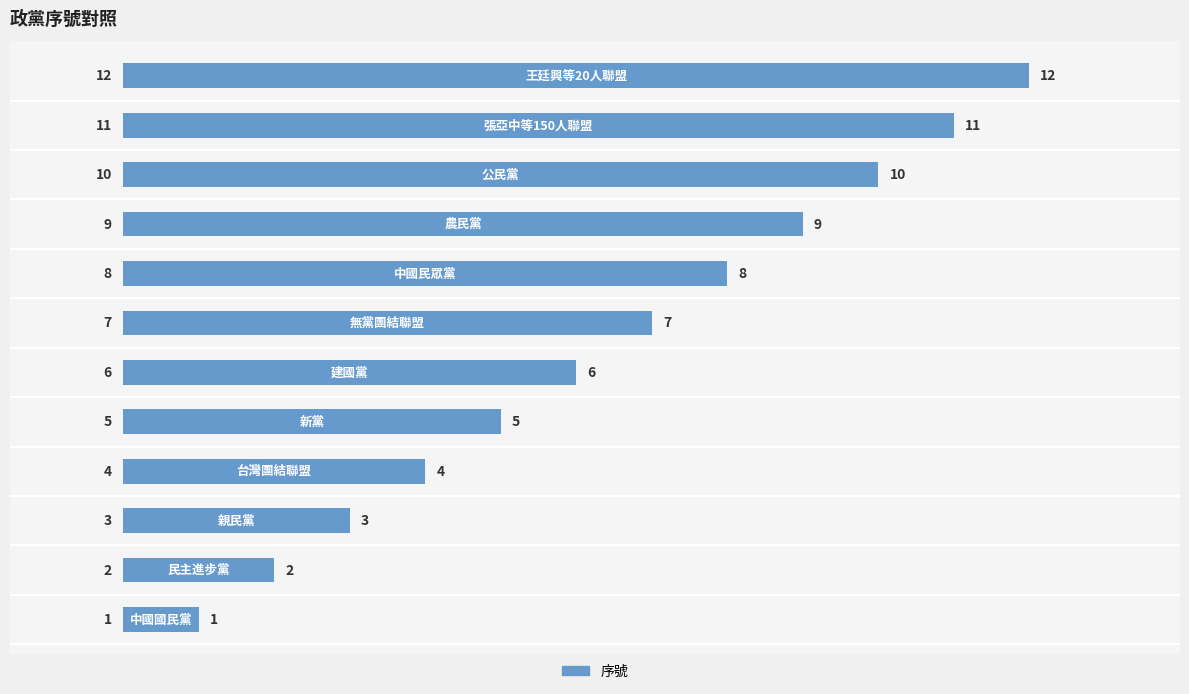

What is the maximum value shown in the chart?

12